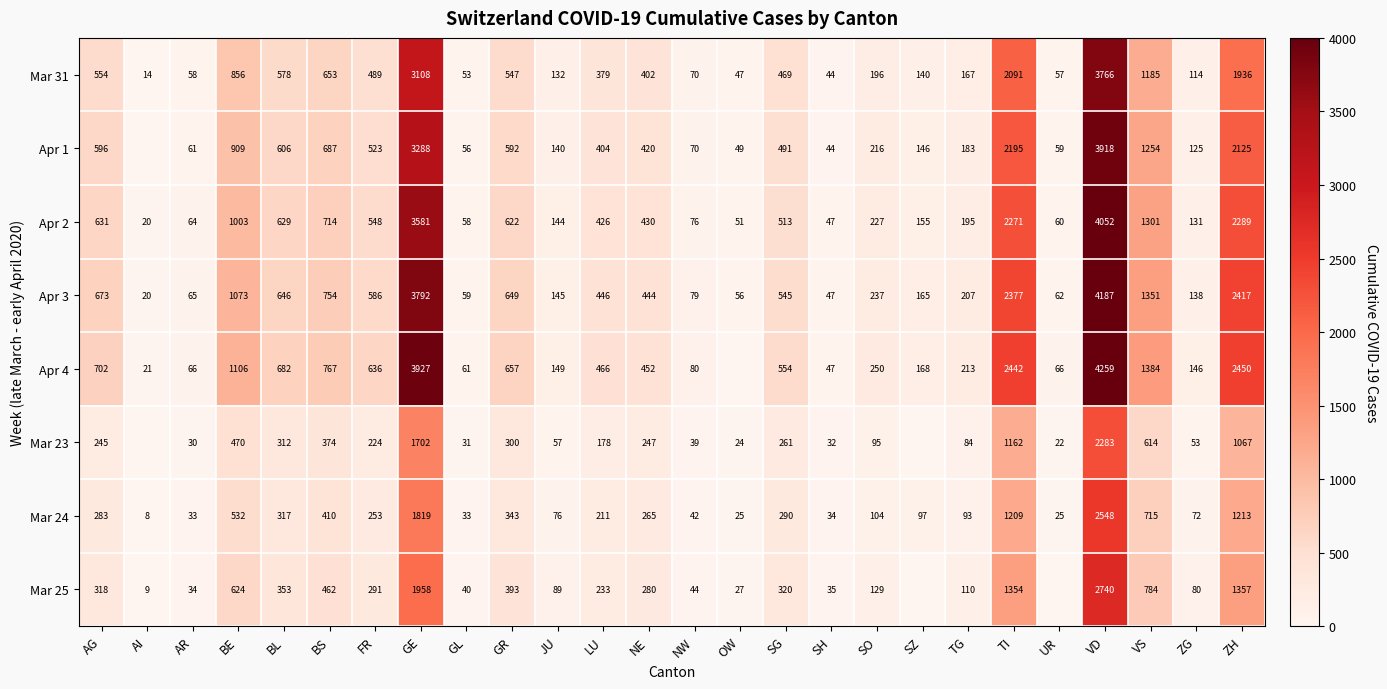

True or false: Apr 3 has a value of 100 at UR.

False